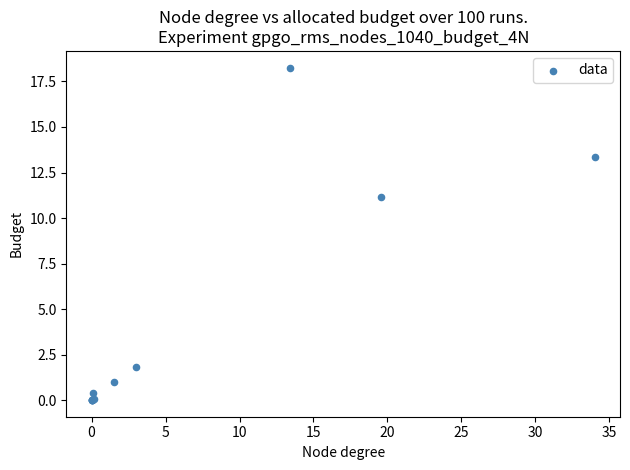

What Y value in the scatter plot is closest to 9?

11.2